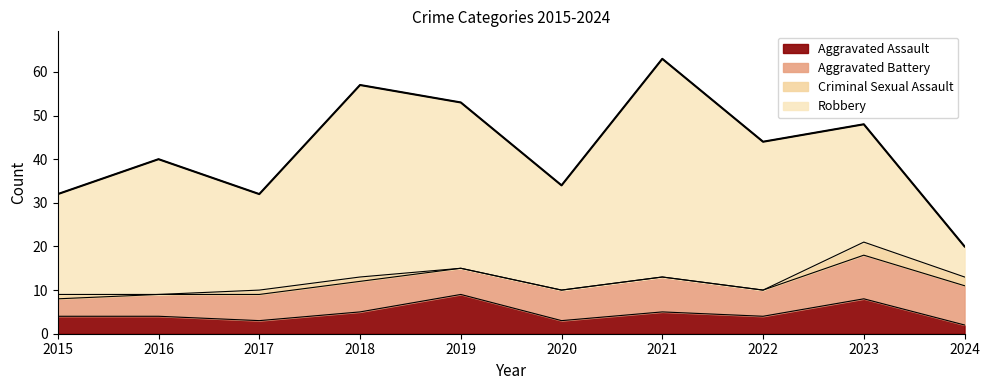

What is the sum of all values?

423